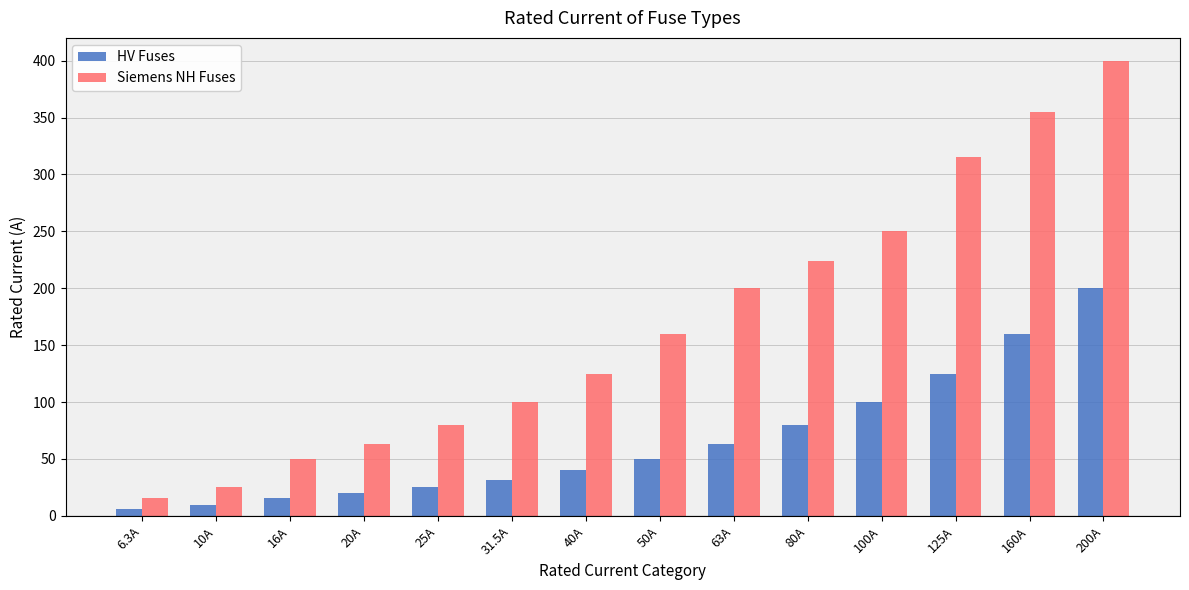

At which category is the sum across all series the highest?

200A